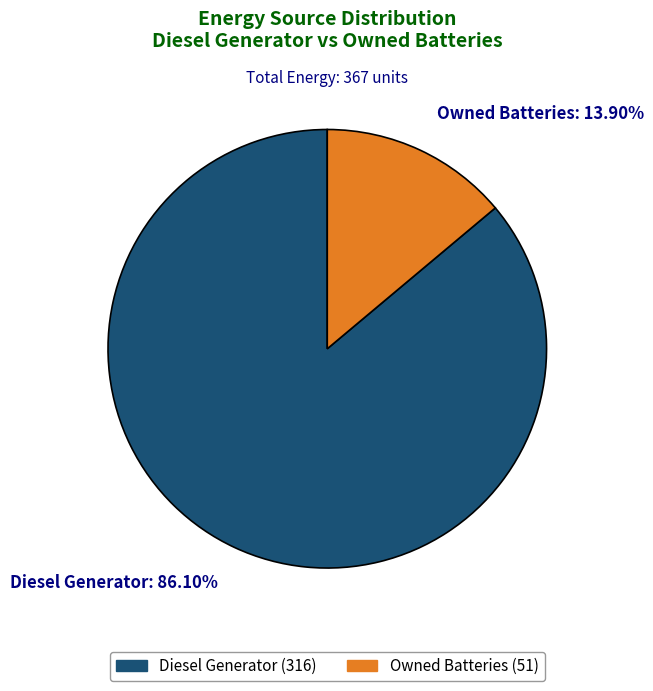

How many segments does this pie chart have?

2